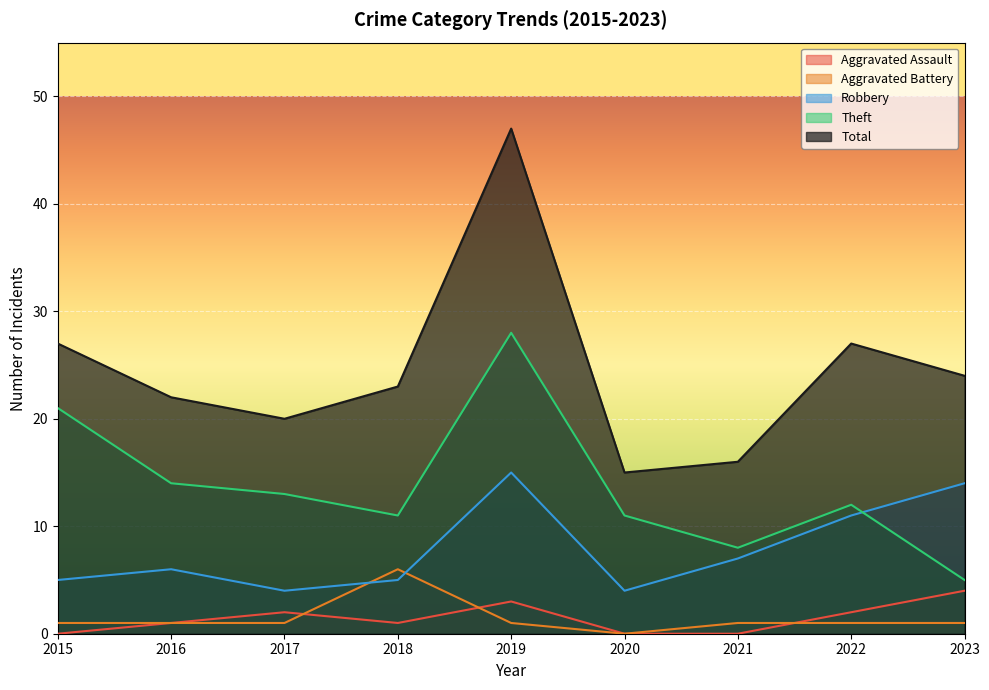

Reading right to left, what are all the values shown in this chart?

Aggravated Assault: 4	2	0	0	3	1	2	1	0
Aggravated Battery: 1	1	1	0	1	6	1	1	1
Robbery: 14	11	7	4	15	5	4	6	5
Theft: 5	12	8	11	28	11	13	14	21
Total: 24	27	16	15	47	23	20	22	27